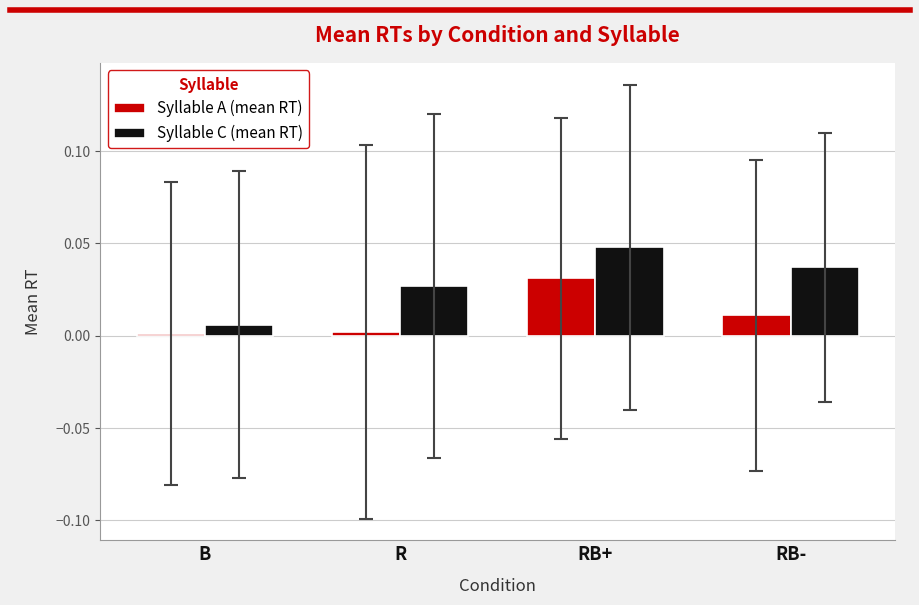

The Syllable C (mean RT) series shows 0.0 at RB+. True or false?

True